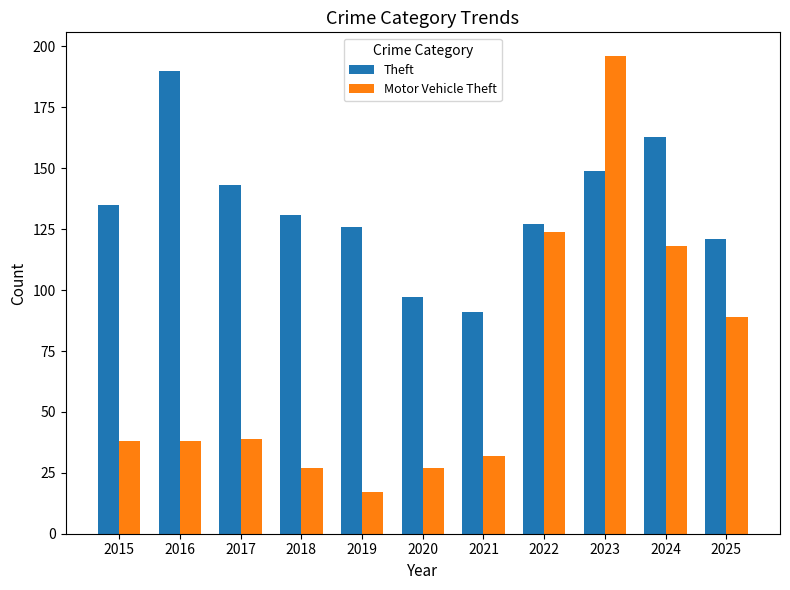

Rank the series at 2017 from highest to lowest value.

Theft, Motor Vehicle Theft